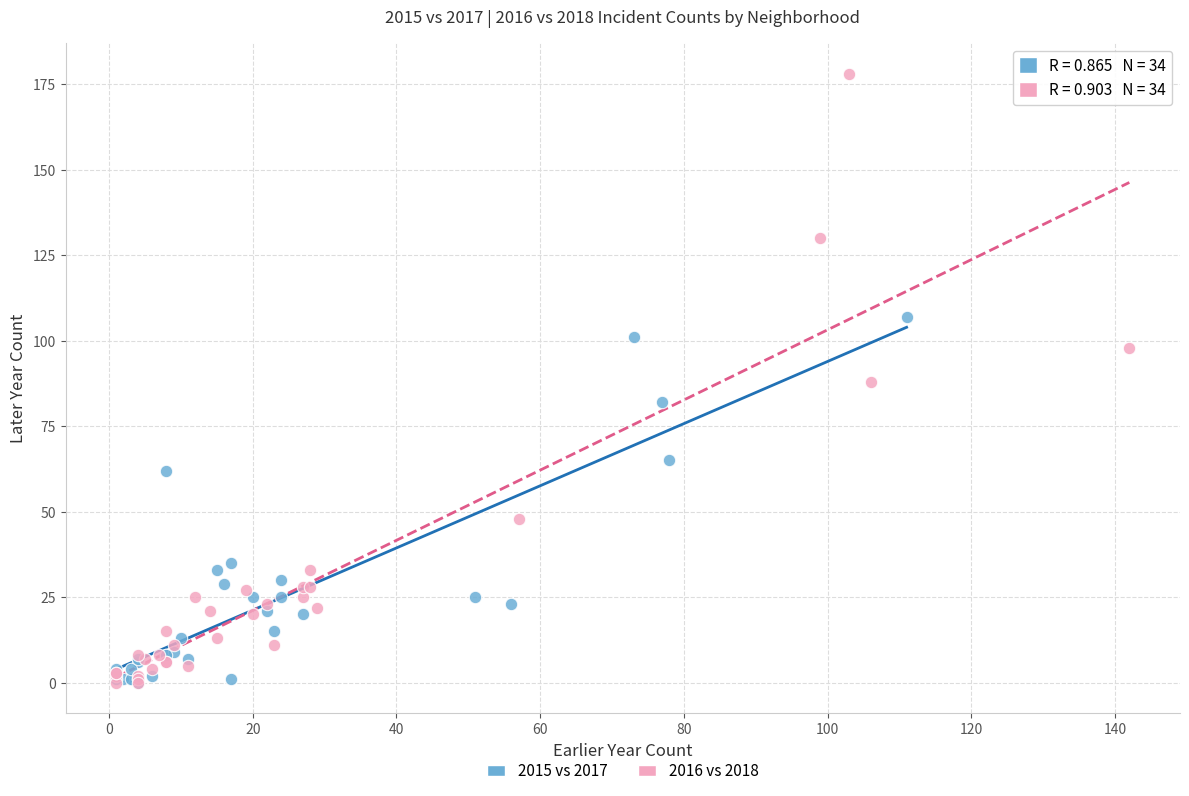

Which series has the widest spread of Y values?

2016 vs 2018